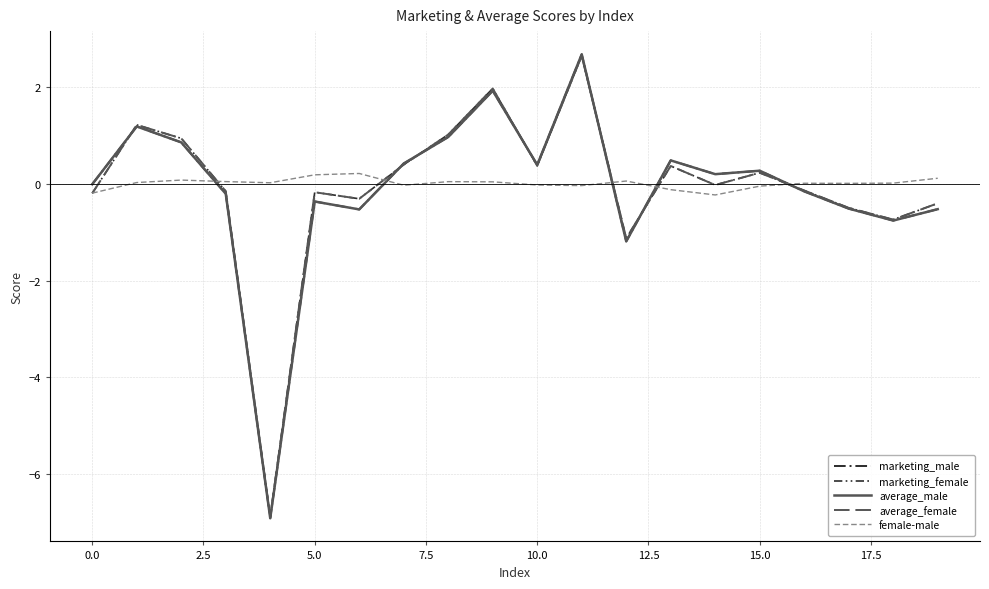

Does the chart have visible grid lines?

Yes